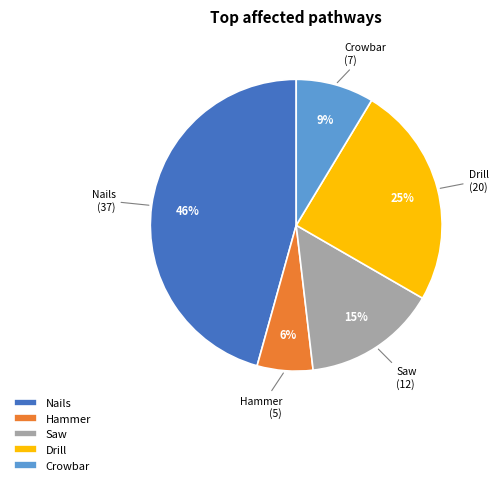

Is the sum of Crowbar and Drill greater than half?

No